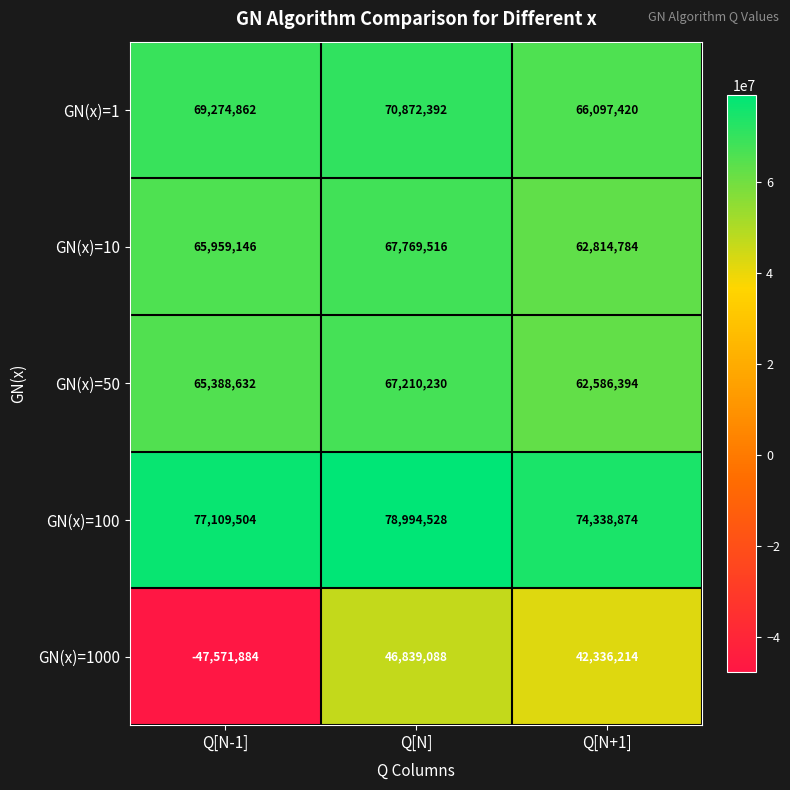

Is it true that GN(x)=1000 equals -24361501 at Q[N-1]?

False